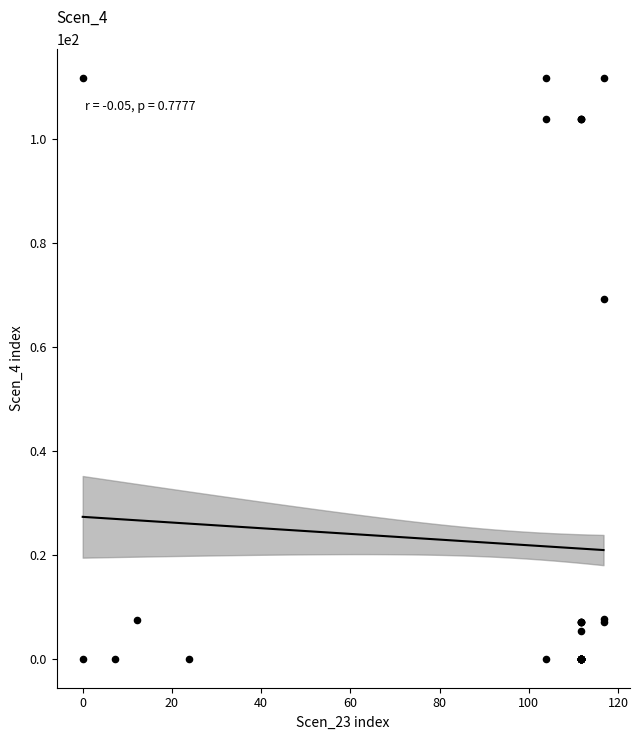

What Y value in the scatter plot is closest to 55?

69.2